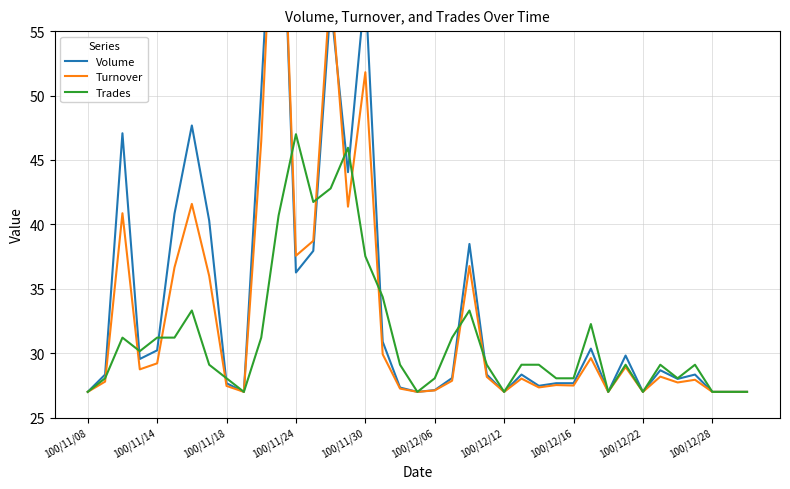

After their last crossing, which series has the higher values: Turnover or Volume?

Volume